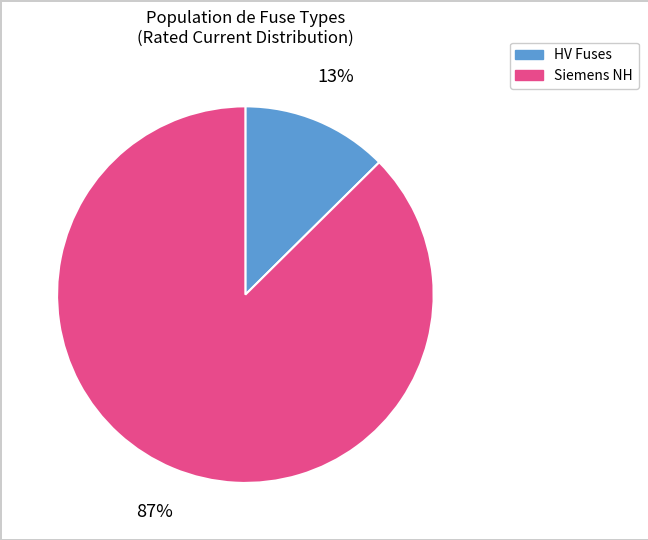

To the nearest percent, what is the average slice percentage?

50%